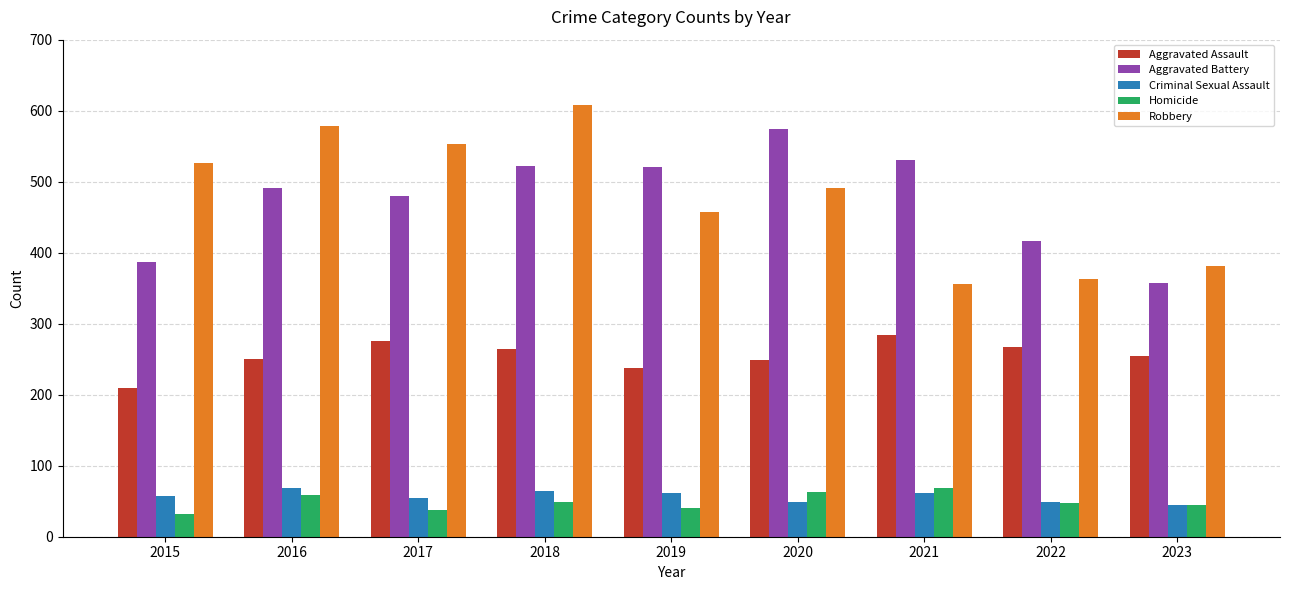

What value does the Robbery series have at 2016, to the nearest 5?

580